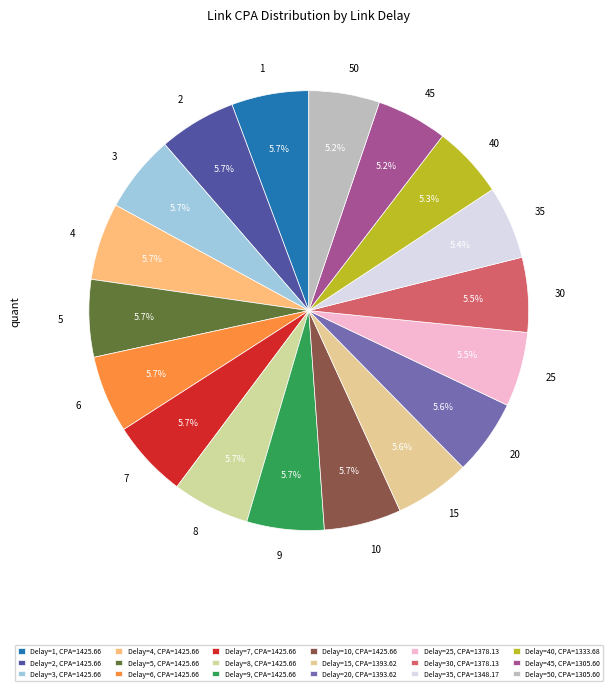

To the nearest percent, what is the average slice percentage?

6%